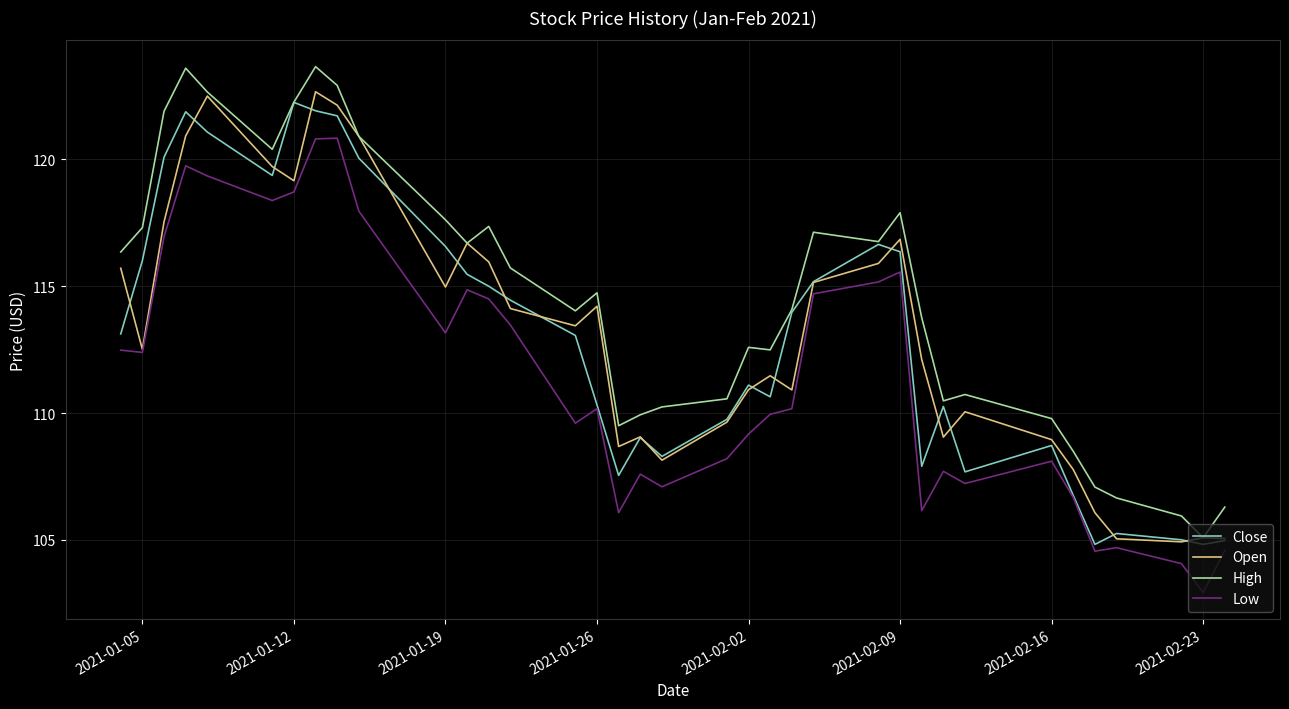

Which series has the largest total across all categories?

High